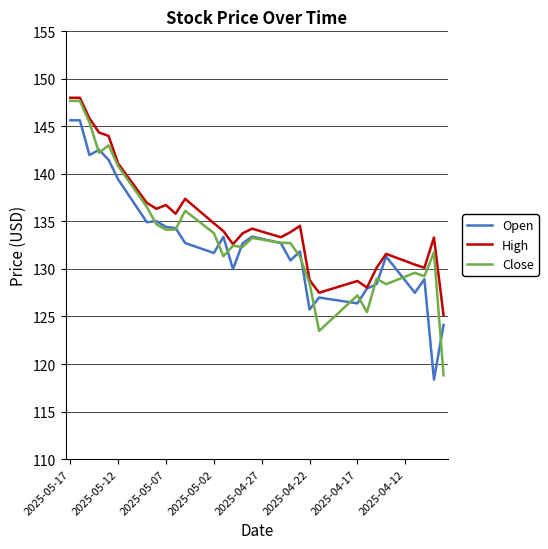

What is the maximum value shown in the chart?

148.0